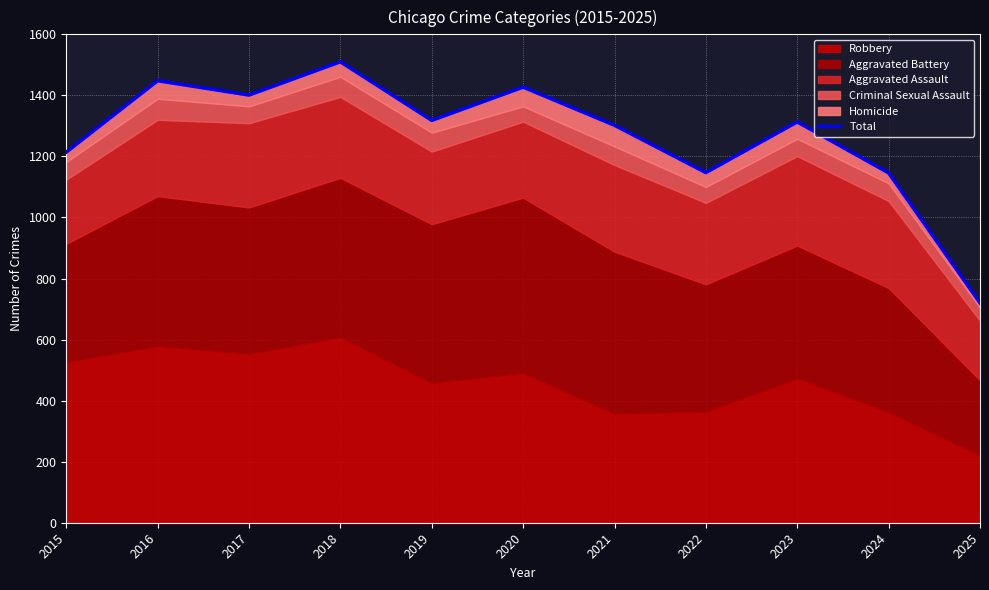

What is the average value?

1268